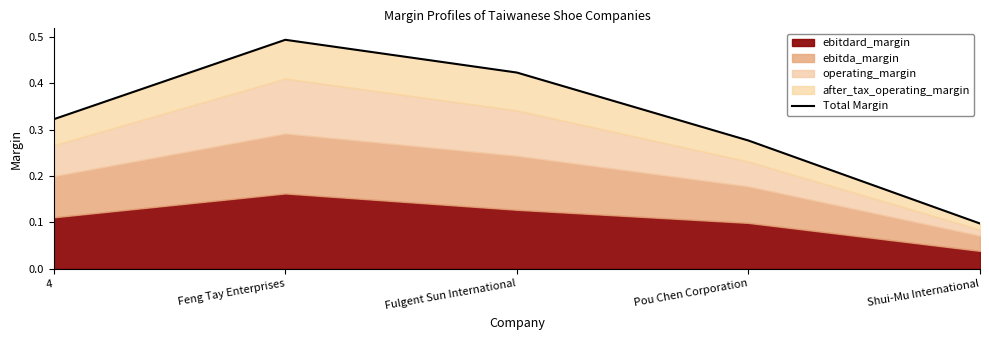

Where is the data nearest to the value 0?

Shui-Mu International